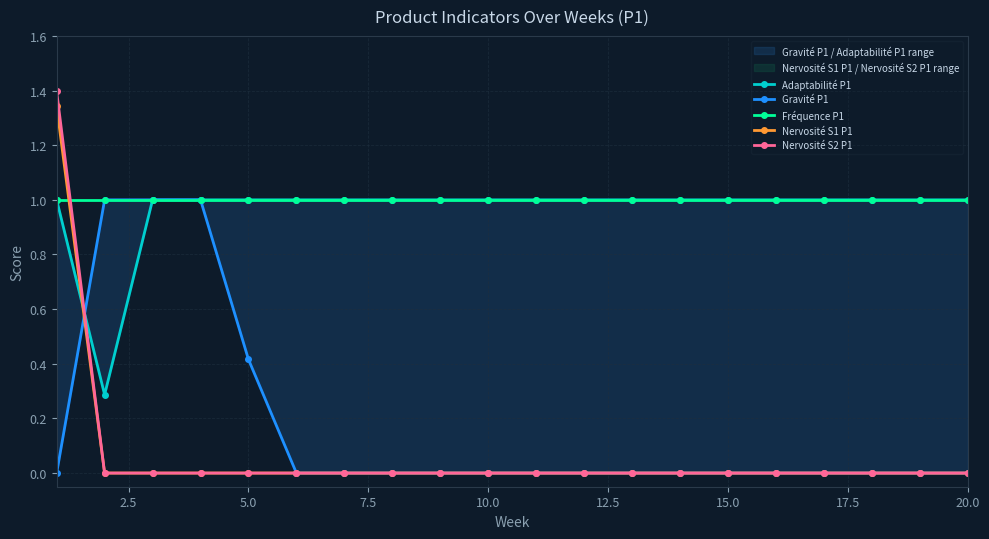

True or false: Nervosité S2 P1 and Nervosité S1 P1 intersect in this chart.

False